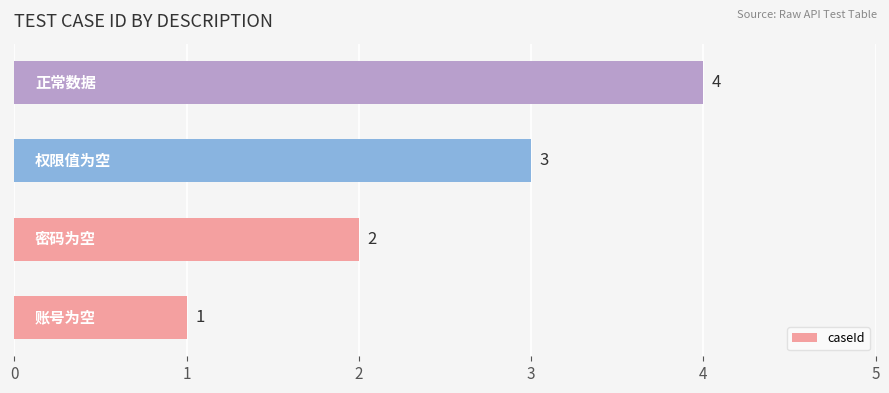

Count the values in the range 2 to 4.

3